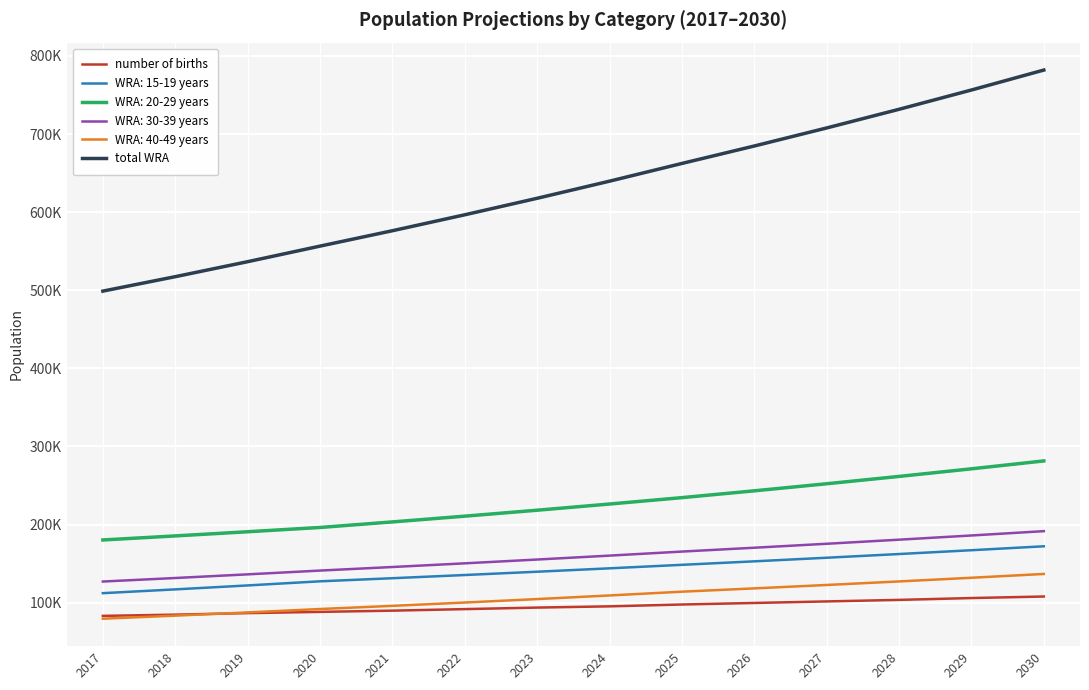

True or false: number of births and total WRA cross at least once.

False